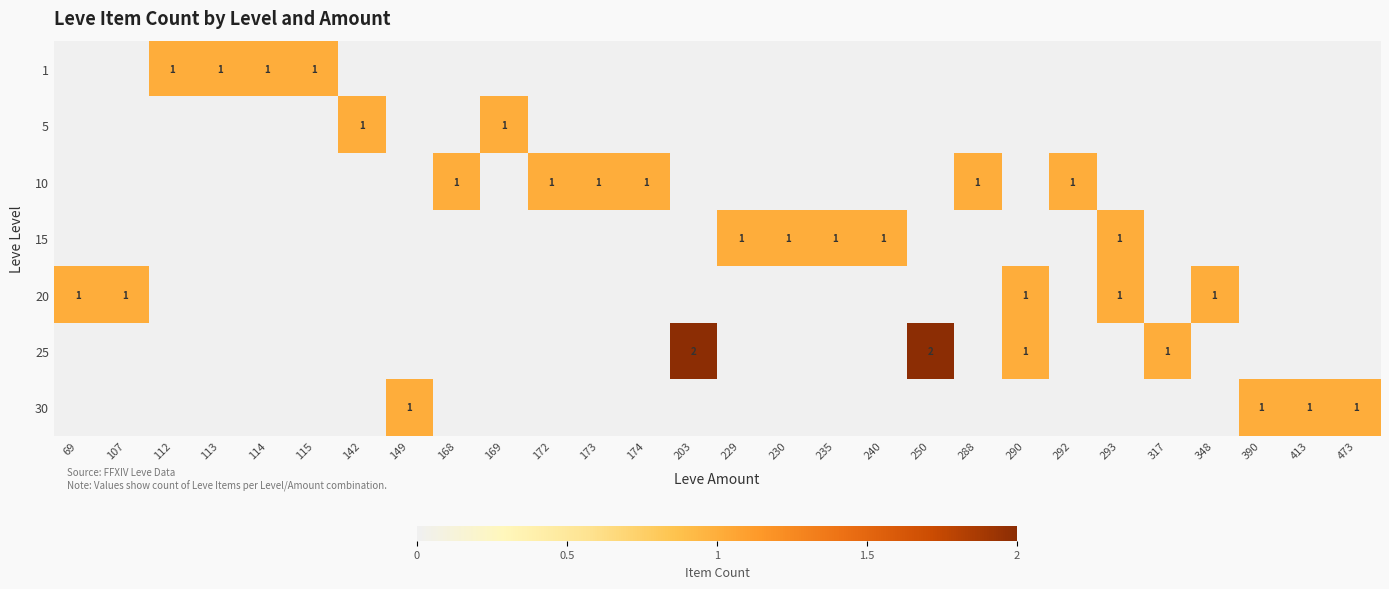

Rank the series at 230 from highest to lowest value.

15, 1, 5, 10, 20, 25, 30